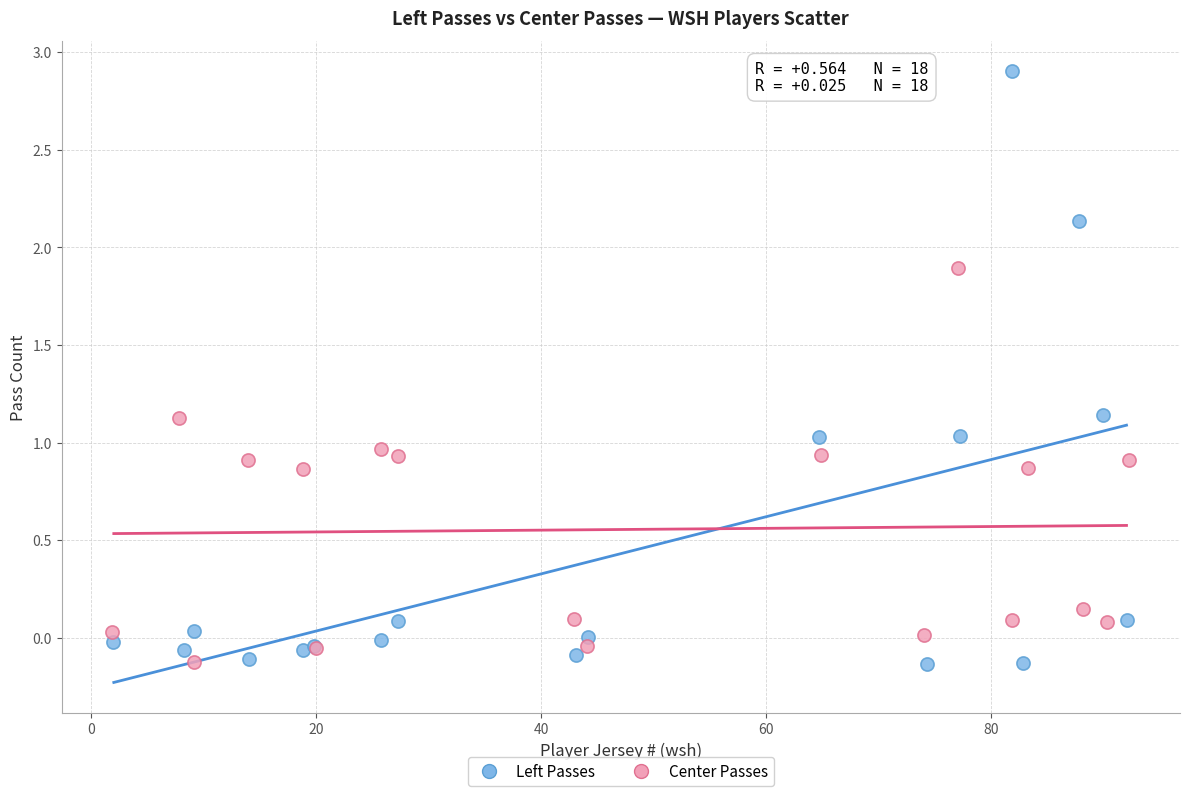

Which series contains the highest Y value?

Left Passes